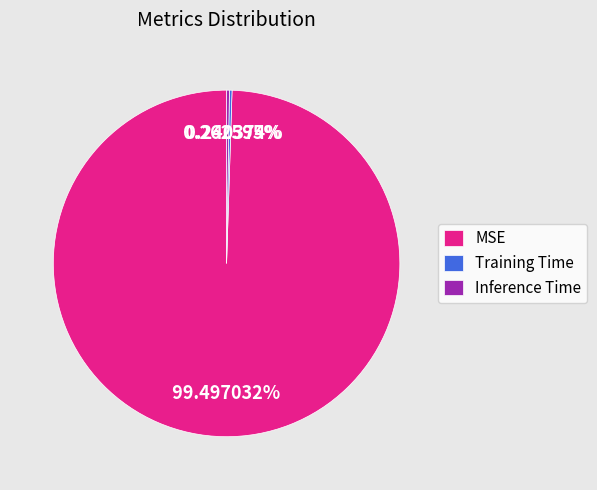

What is the majority slice?

MSE